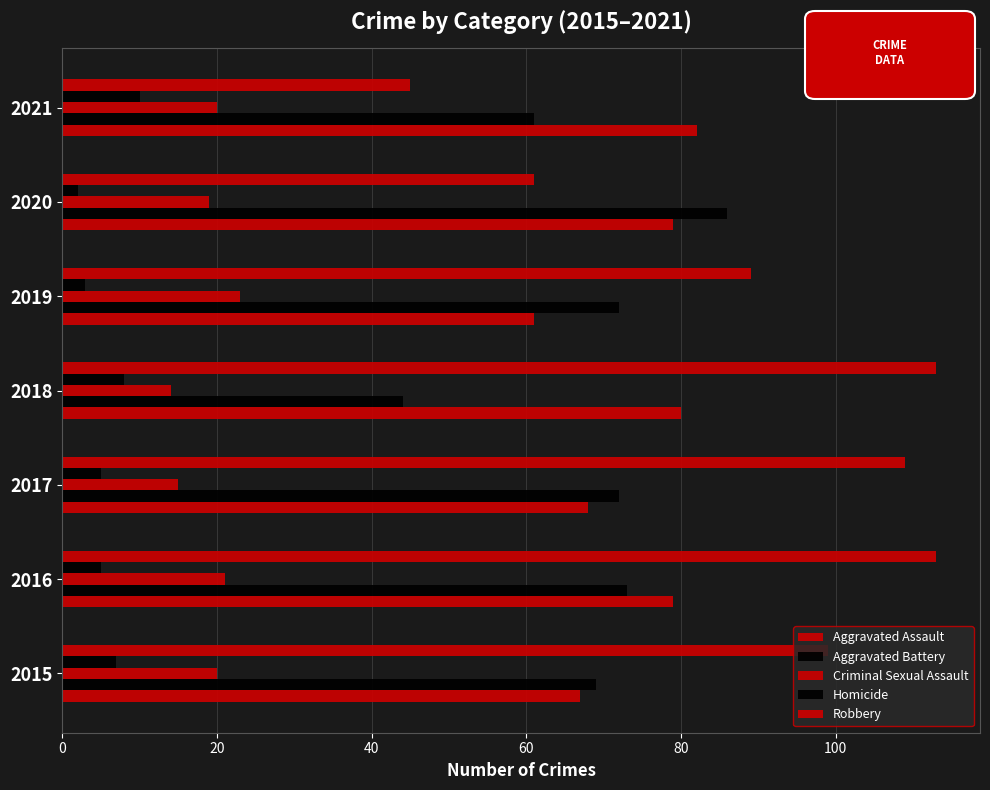

What is the sum of all Homicide values?

40